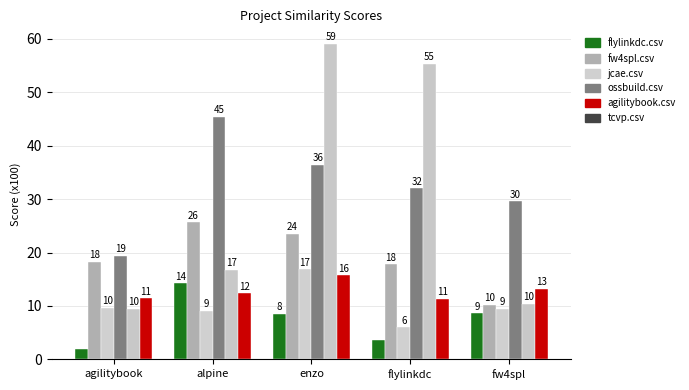

Rank the series at agilitybook from lowest to highest value.

flylinkdc.csv, agilitybook.csv, jcae.csv, tcvp.csv, fw4spl.csv, ossbuild.csv